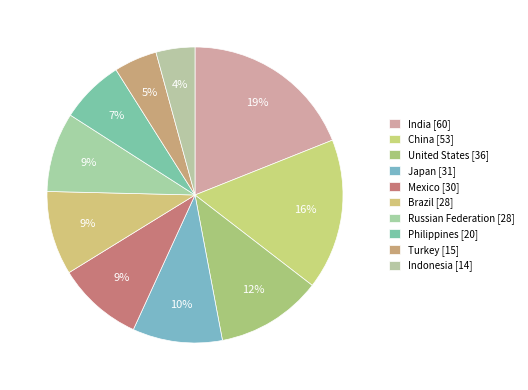

Is it true that India is 26% of the pie?

False